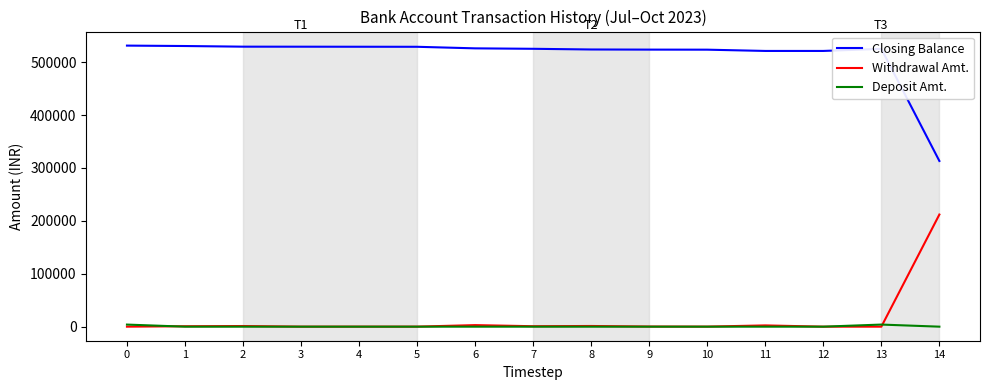

Which series has the largest total across all categories?

Closing Balance